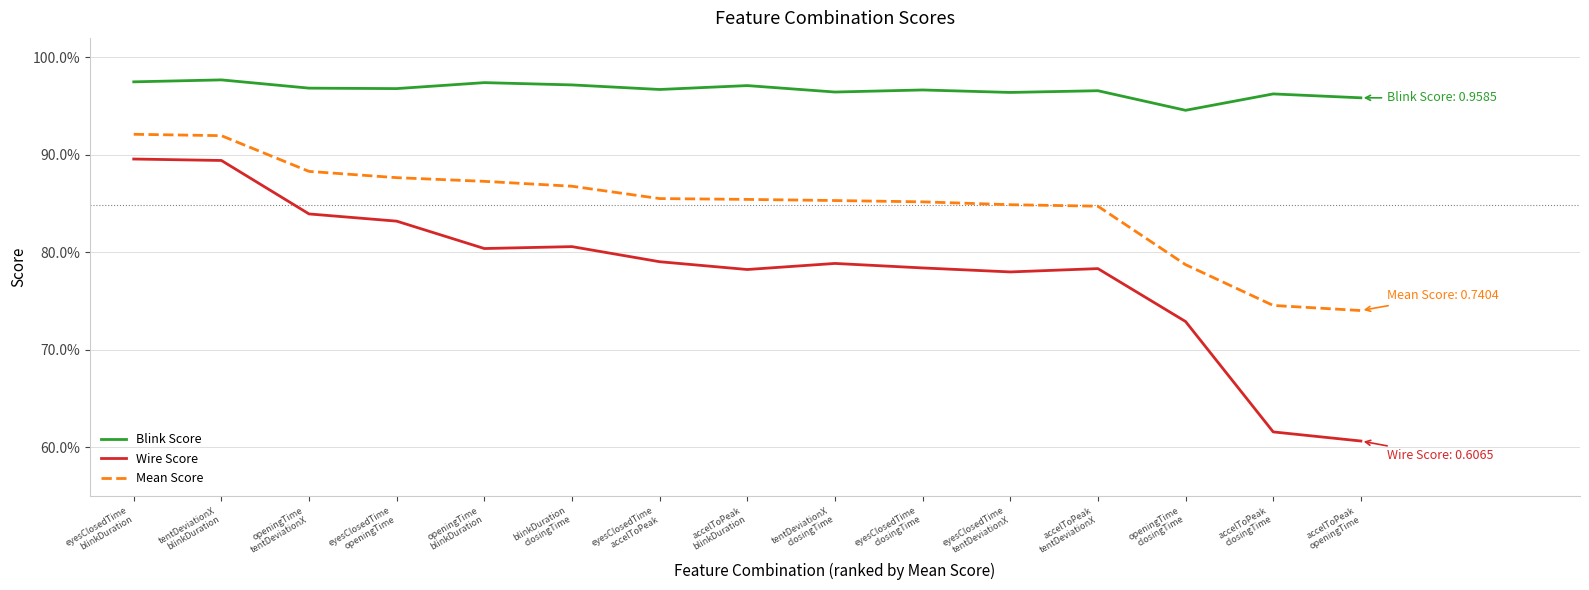

What is the label of the 8th point from the right?

accelToPeak
blinkDuration